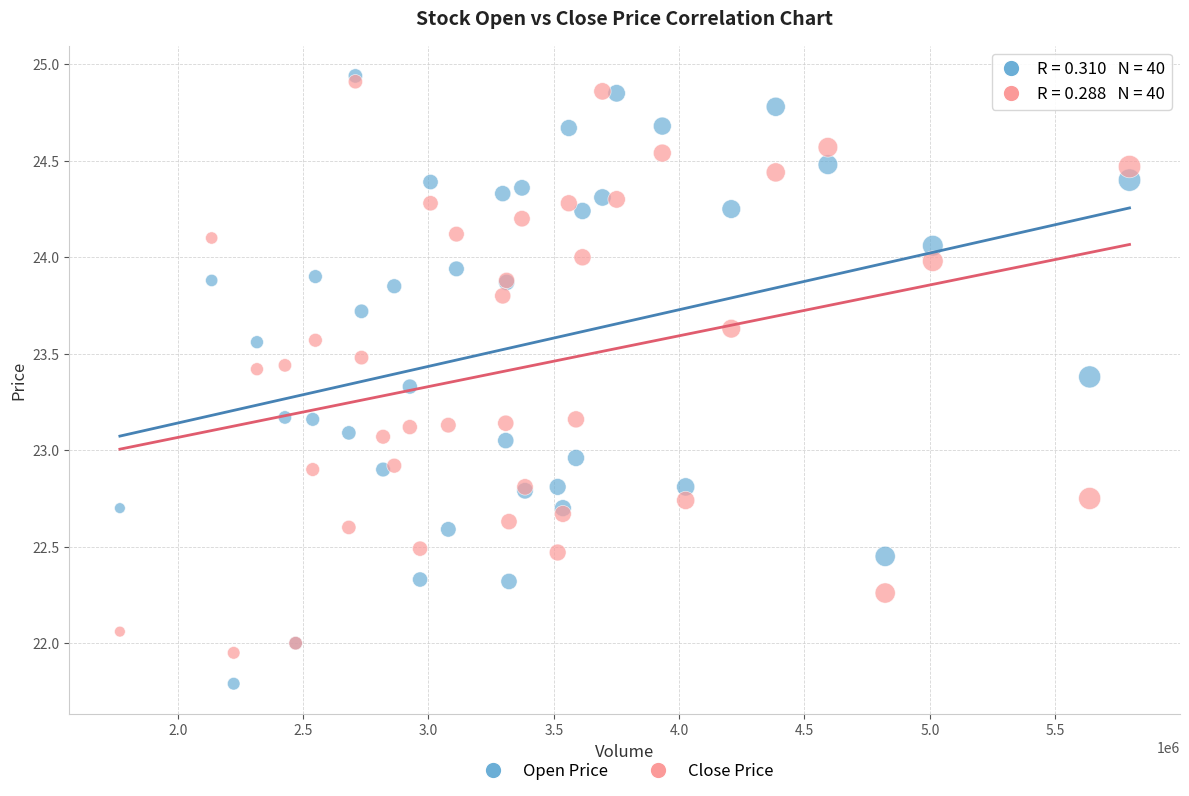

What are all the series names shown in the legend?

Open Price, Close Price